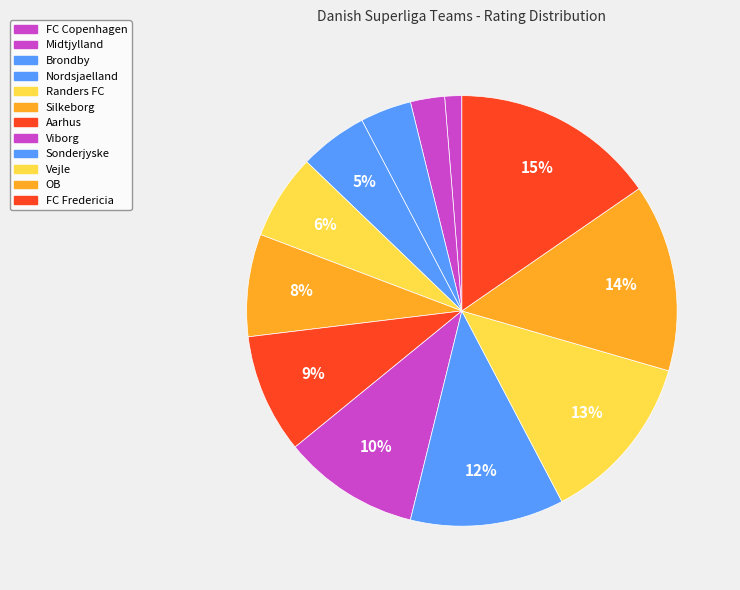

To the nearest percent, what percentage of the pie is Aarhus?

9%